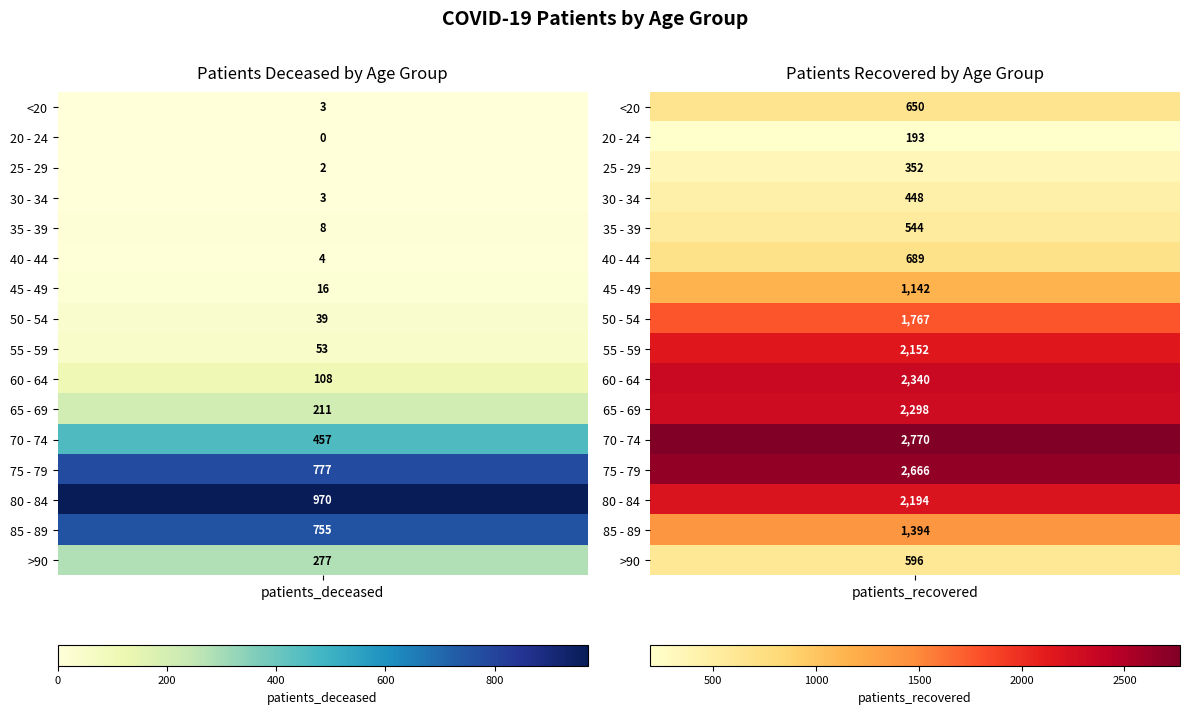

Is it true that 70 - 74 equals 260 at 0?

False